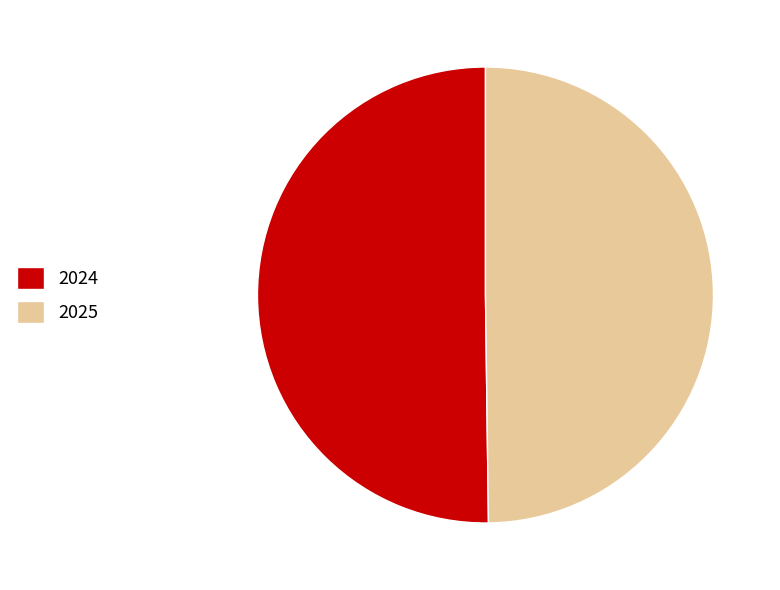

How many slices are in this pie chart?

2